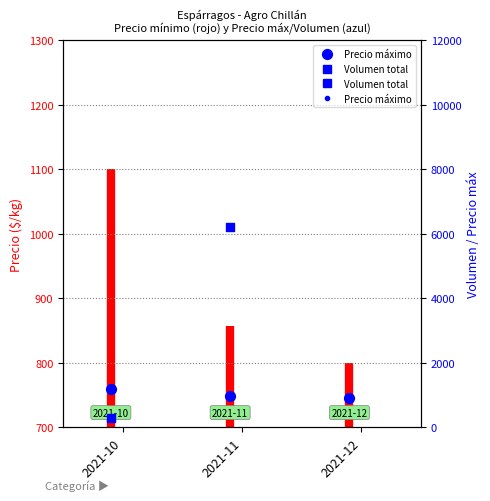

Is the value of Precio máximo at 2021-11 greater than the value of Volumen total at 2021-12?

No